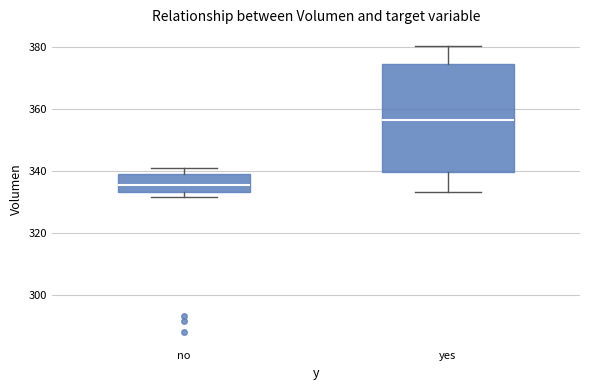

Which box is the tallest, from its lower edge to its upper edge?

yes